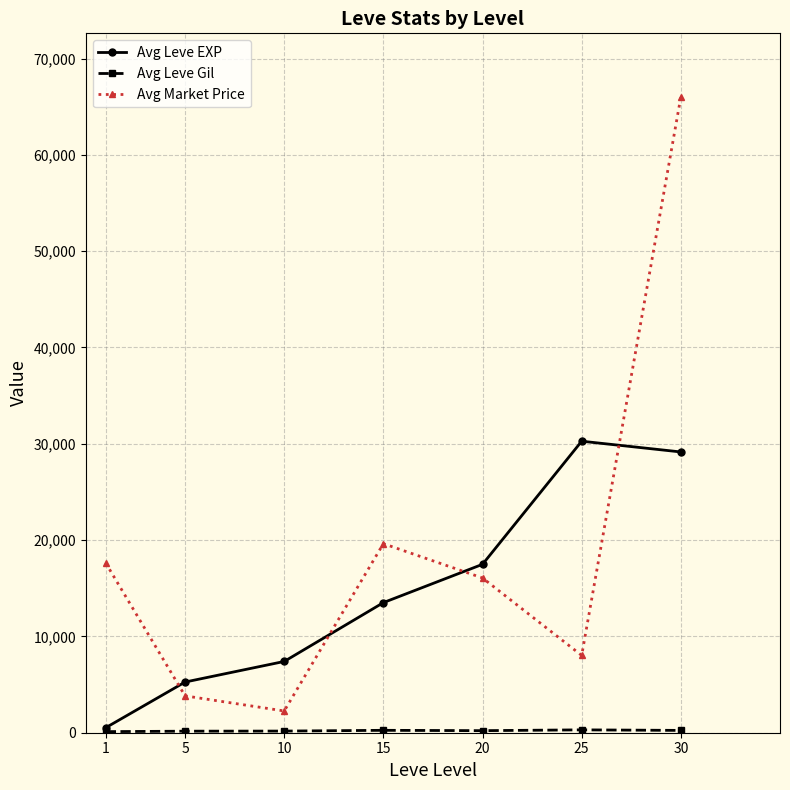

Between 5 and 30, which series saw the biggest shift?

Avg Market Price